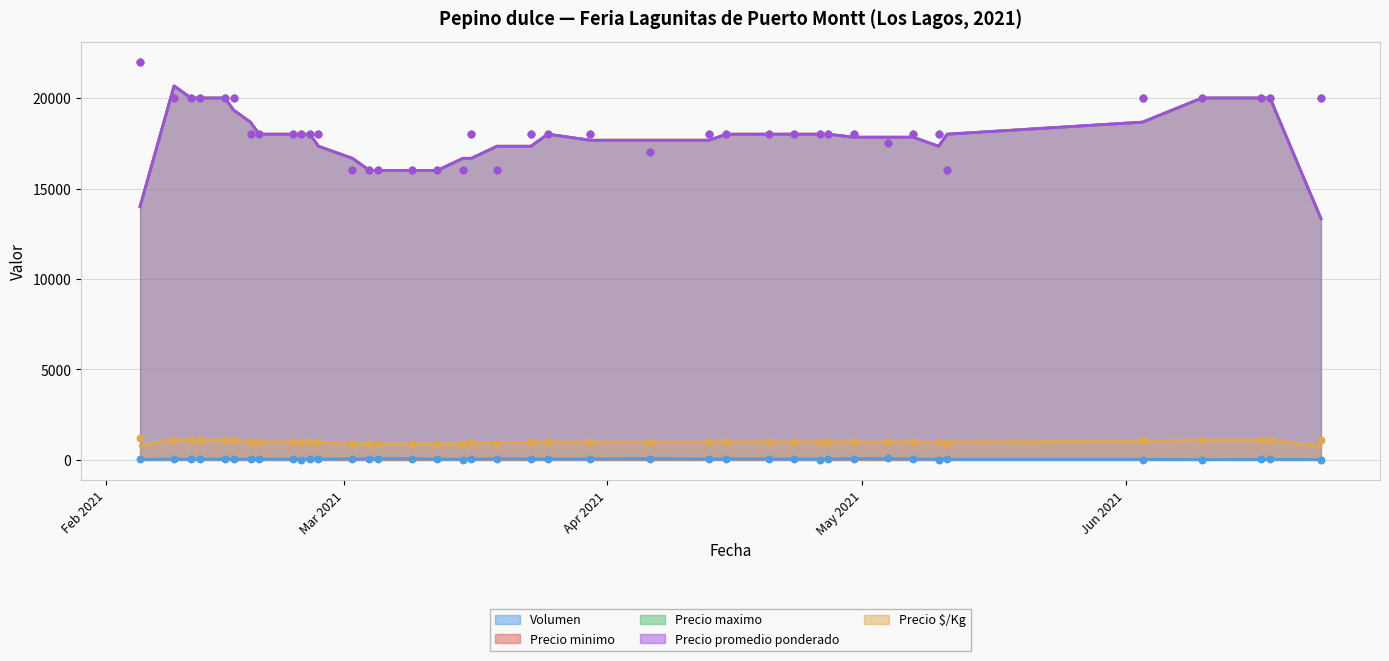

Which series contains the lowest Y value?

Volumen